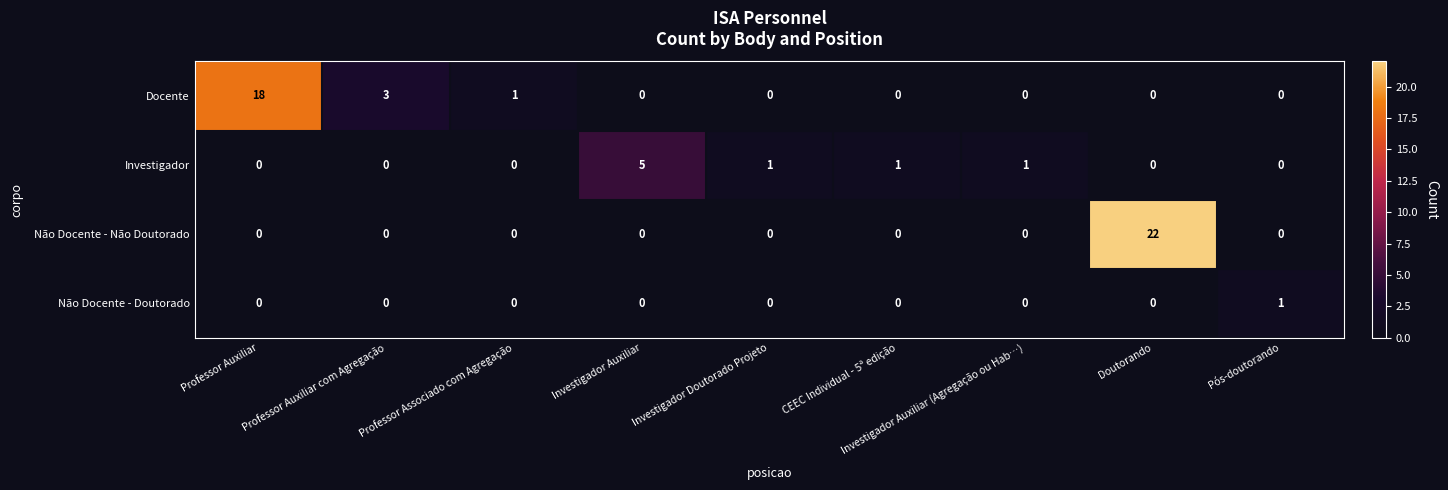

Is it true that Não Docente - Não Doutorado equals 11 at Professor Associado com Agregação?

False